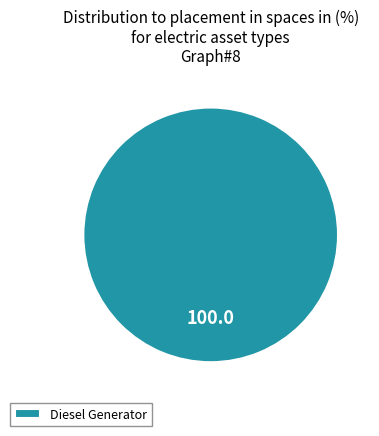

Is there any slice that represents more than half of the pie?

Yes